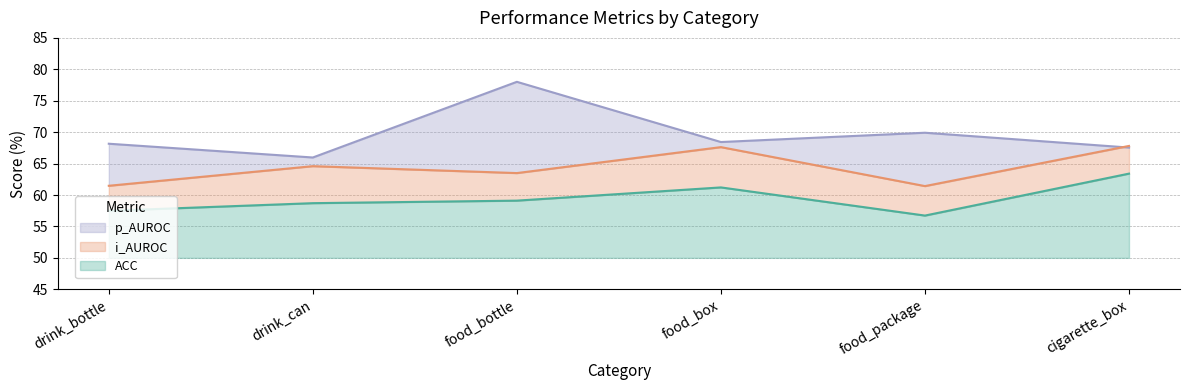

True or false: p_AUROC has more than 1 interior local peaks.

True